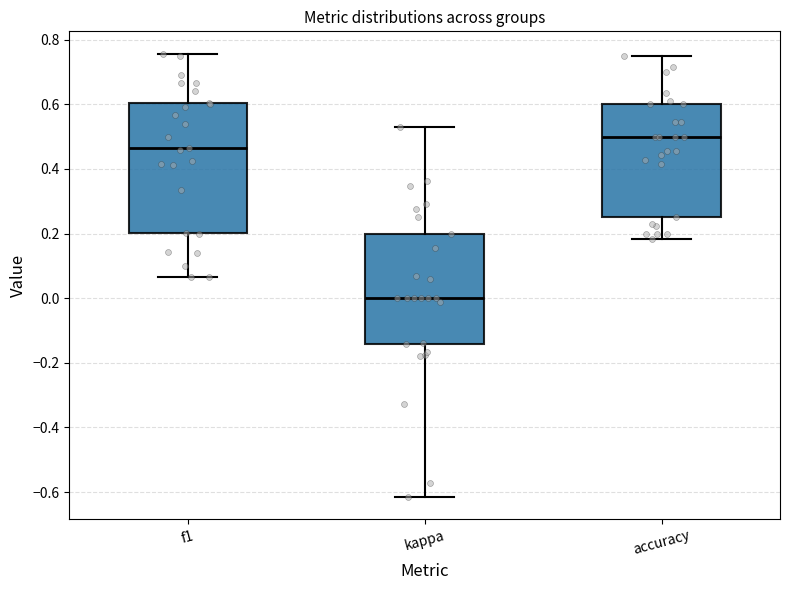

Reading left to right, transcribe this box plot: for each box, give where its median line is, the range the box spans, and where its two whiskers end, as read against the y-axis. The values are not printed on the chart, so give them approximately, as read against the axis.

f1: median 0.46, box 0.20 to 0.60, whiskers 0.06 to 0.76
kappa: median 0.00, box -0.14 to 0.20, whiskers -0.62 to 0.52
accuracy: median 0.50, box 0.26 to 0.60, whiskers 0.18 to 0.76